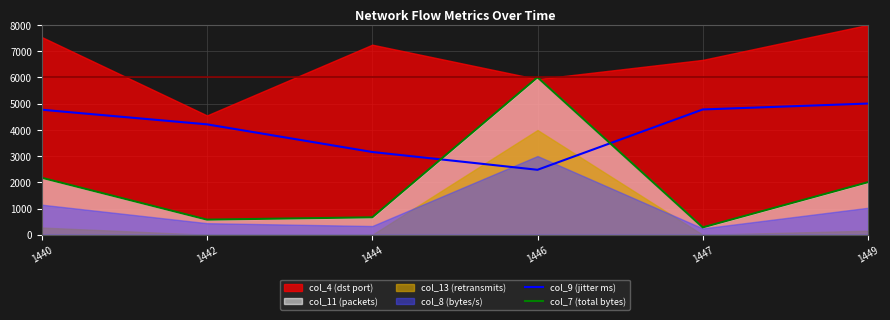

After their last crossing, which series has the higher values: col_7 (total bytes) or col_9 (jitter ms)?

col_9 (jitter ms)